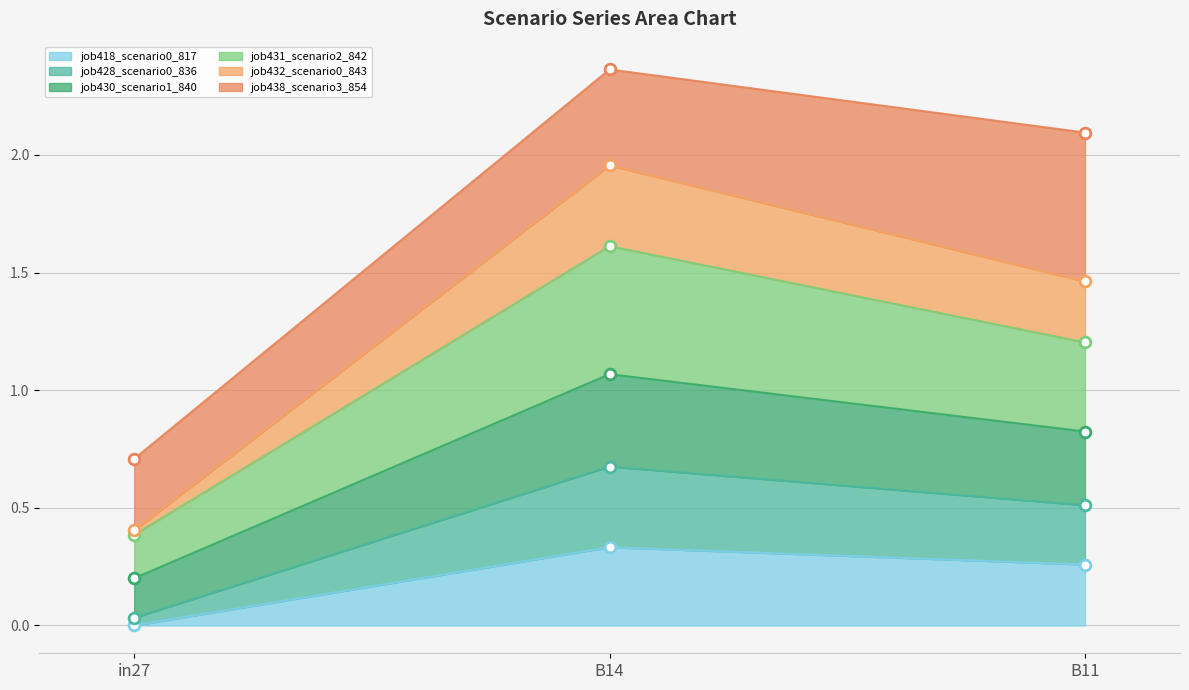

At how many categories does at least one series exceed 0?

3